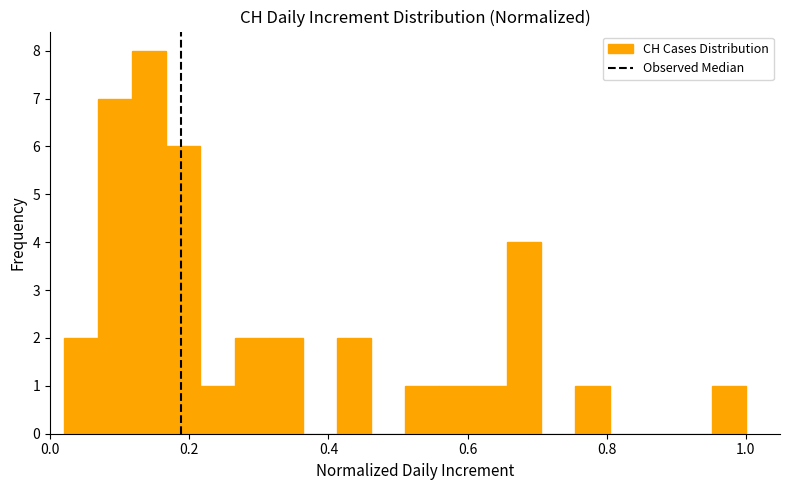

Around what value on the x-axis is the tallest bar? Give the approximate position of its centre, as read against the axis.

0.14